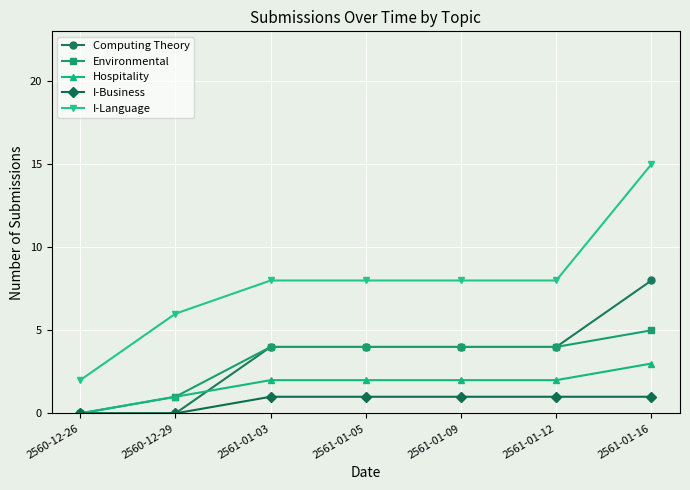

Is the value of Hospitality at 2561-01-12 greater than the value of I-Business at 2561-01-16?

Yes